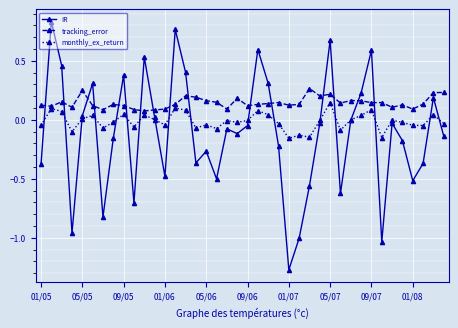

Which series has the largest range (max minus min)?

IR